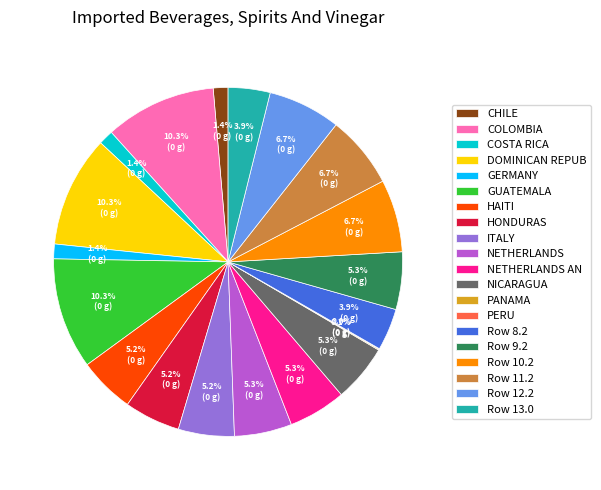

What percentage is NOT represented by NETHERLANDS AN?

94.7%